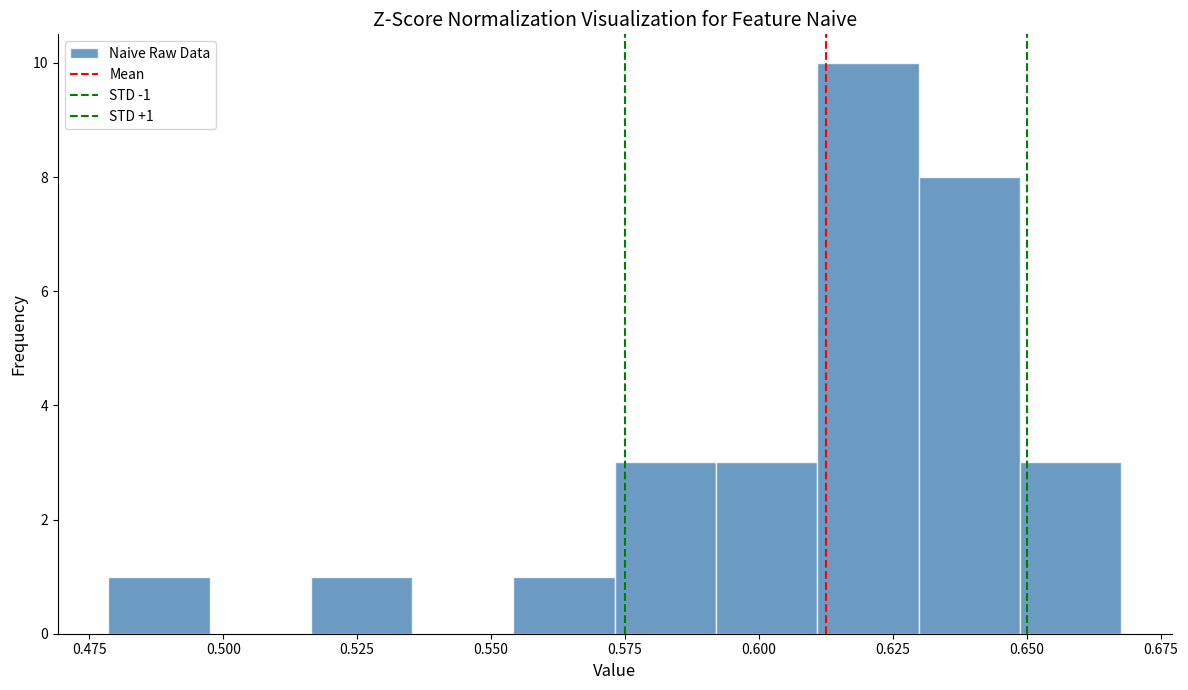

Around what value on the x-axis is the tallest bar? Give the approximate position of its centre, as read against the axis.

0.620